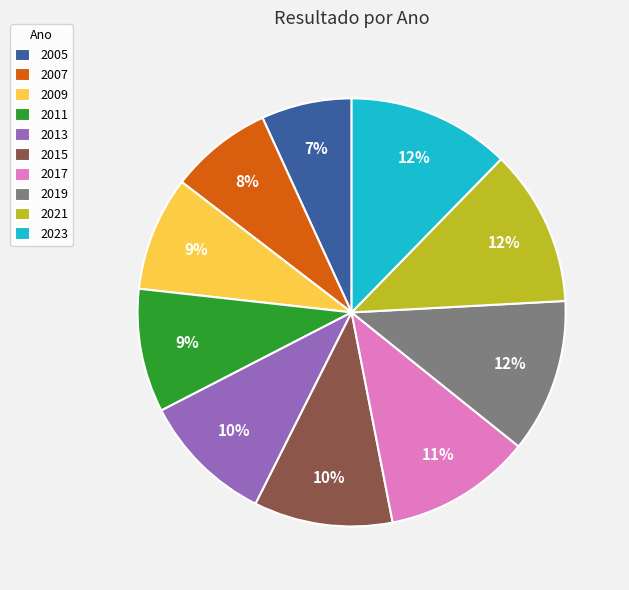

Is 2017 the majority of the pie?

No